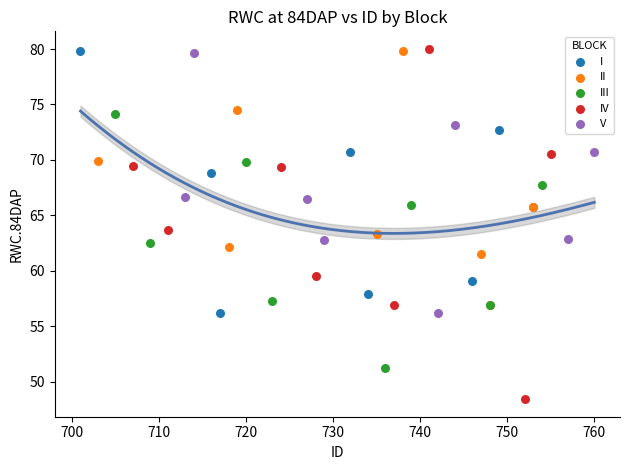

Which series reaches the minimum Y coordinate?

IV